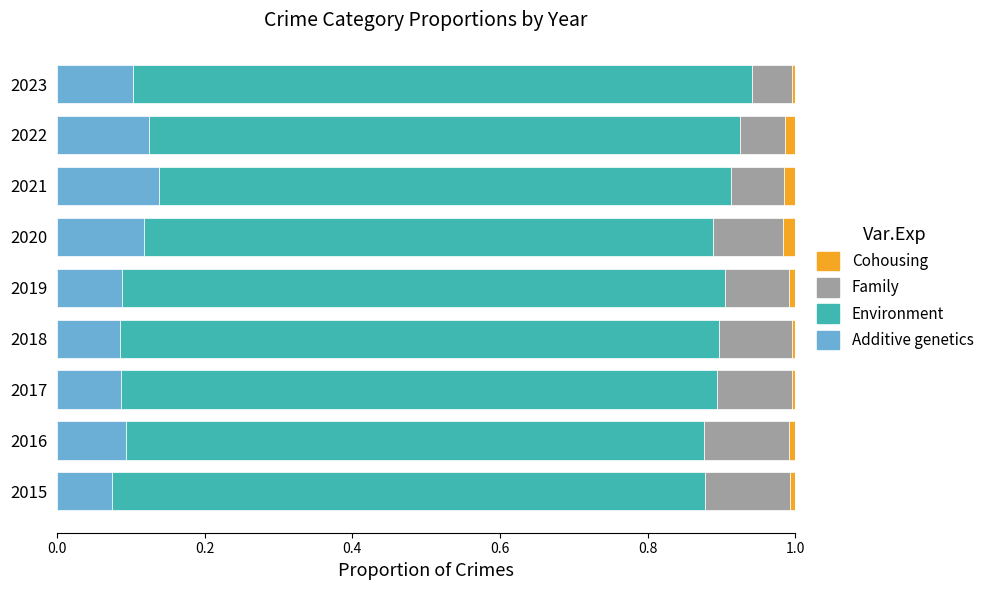

What is the value of the Additive Assault bar at the 8th from the left?

0.1